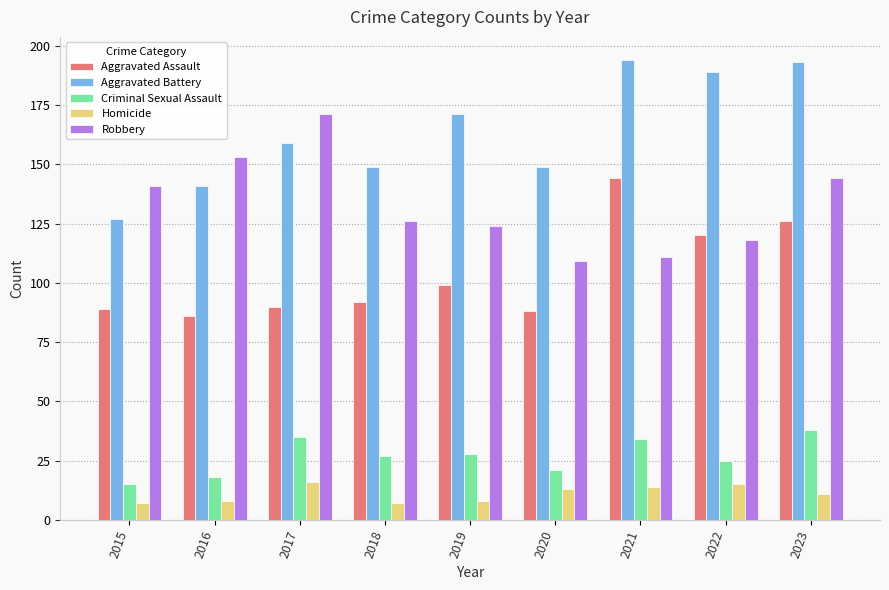

What is the difference between the Aggravated Assault values at 2021 and 2015?

55